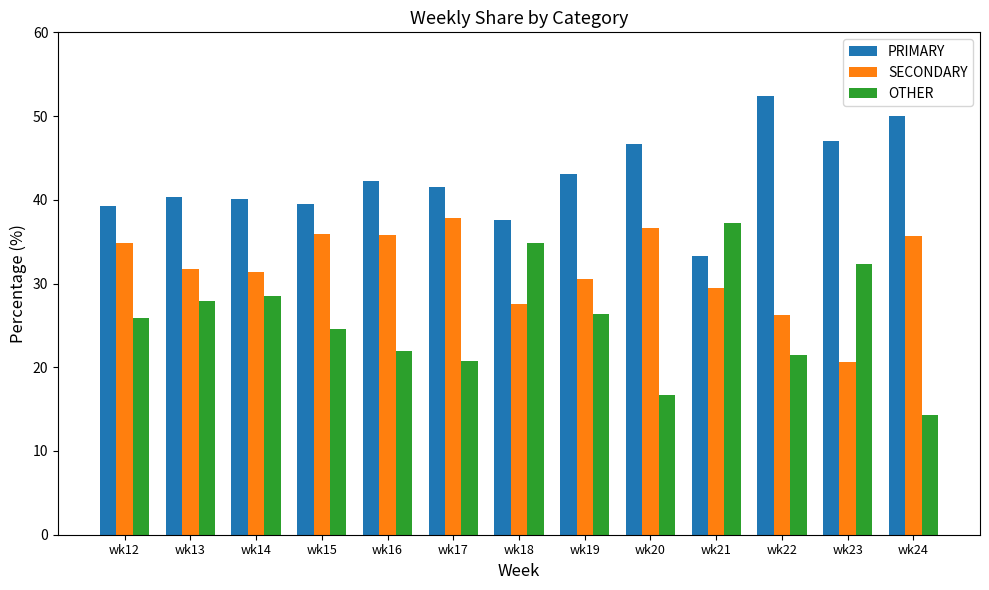

Which series changed the most between wk18 and wk24?

OTHER